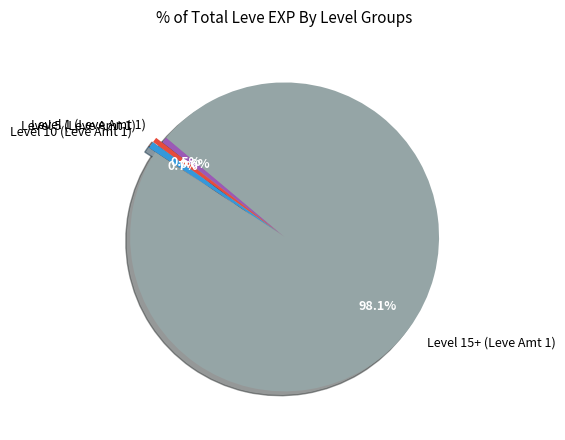

Do Level 15+ (Leve Amt 1) and Level 10 (Leve Amt 1) together represent more than half of the pie?

Yes